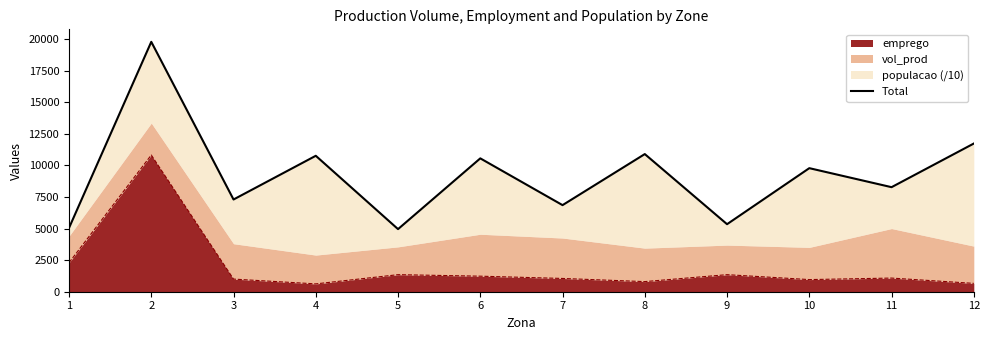

Between 9 and 12, which is larger?

12